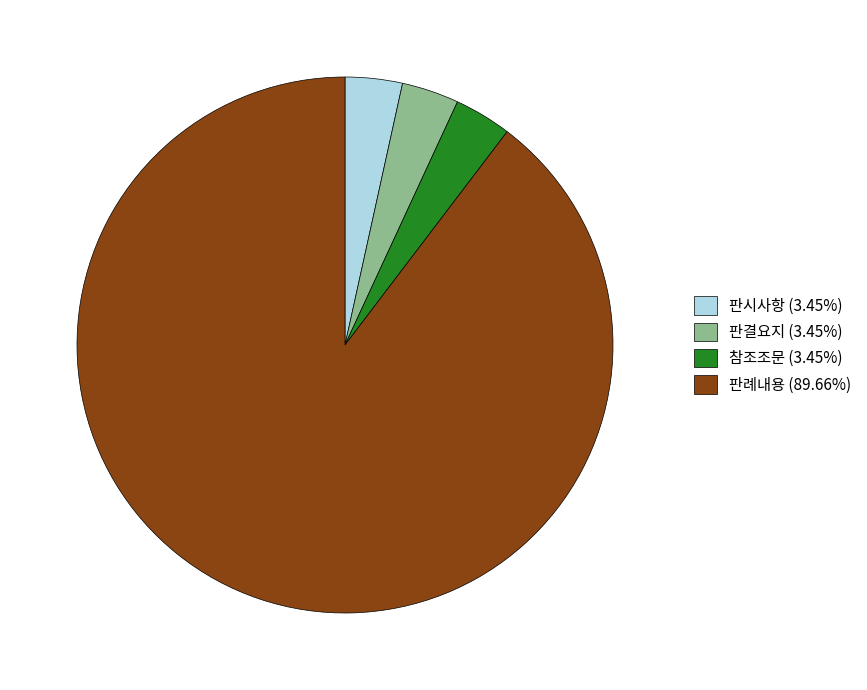

What is the majority slice?

판례내용